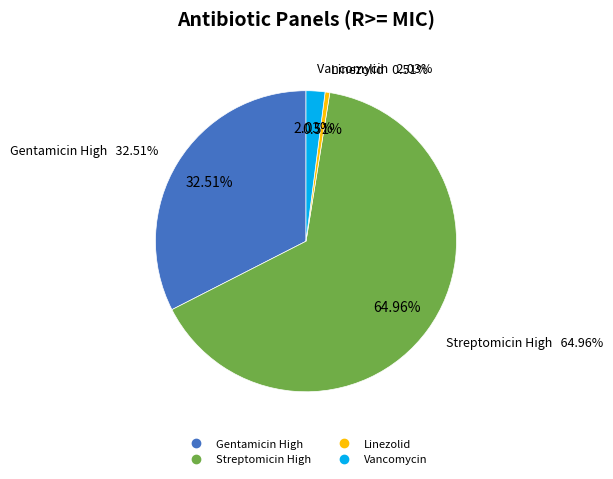

The Streptomicin High slice represents 72% of the pie. True or false?

False